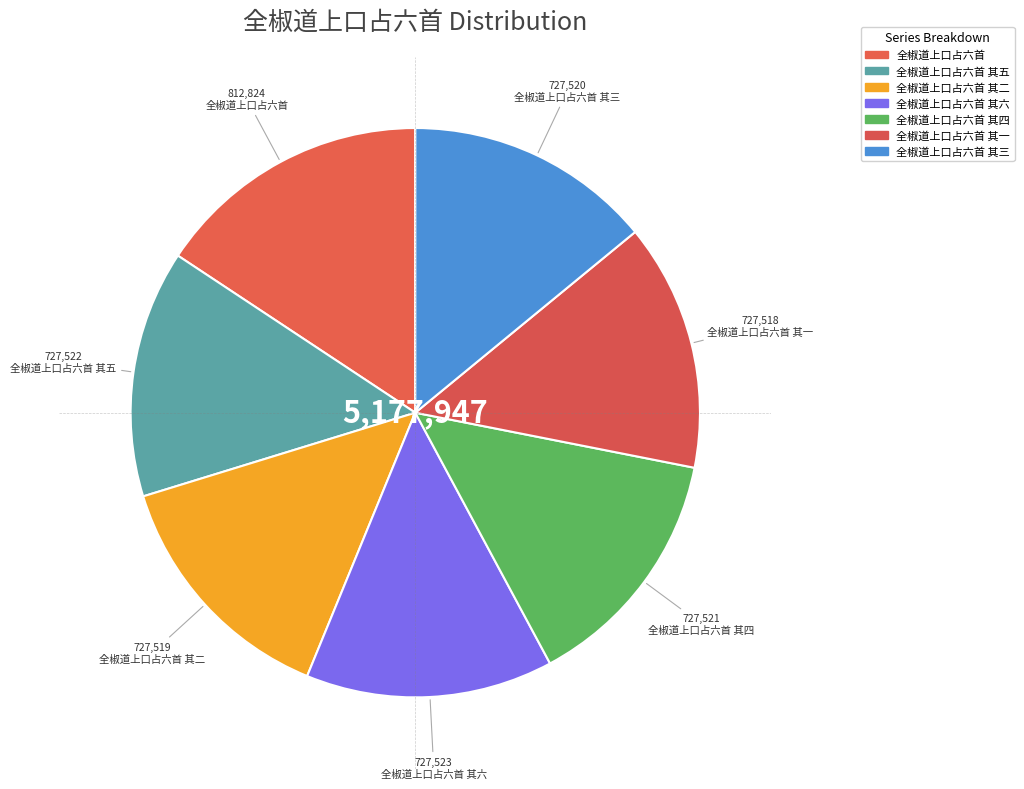

Is it true that 全椒道上口占六首 其二 is 26% of the pie?

False